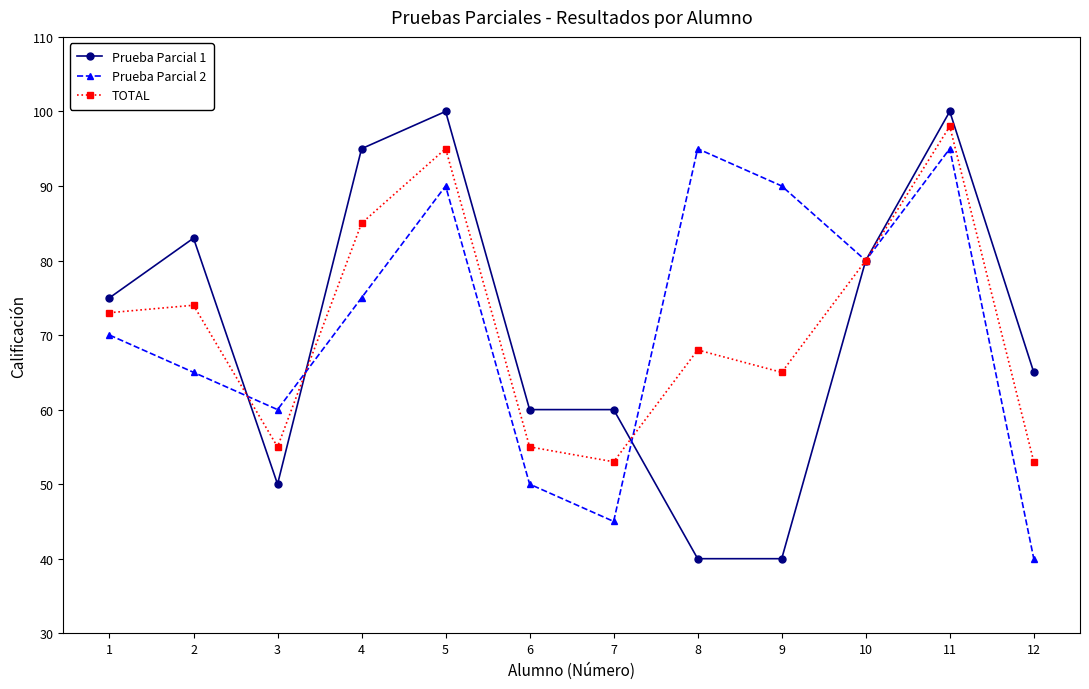

What is the value of the Prueba Parcial 1 point at the 11th from the left?

100